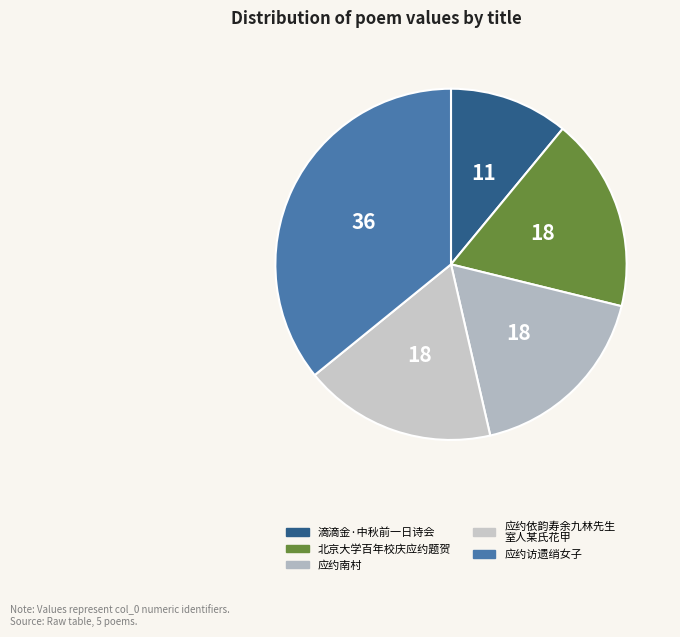

To the nearest percent, what is the difference between the largest and smallest slice percentages?

25%